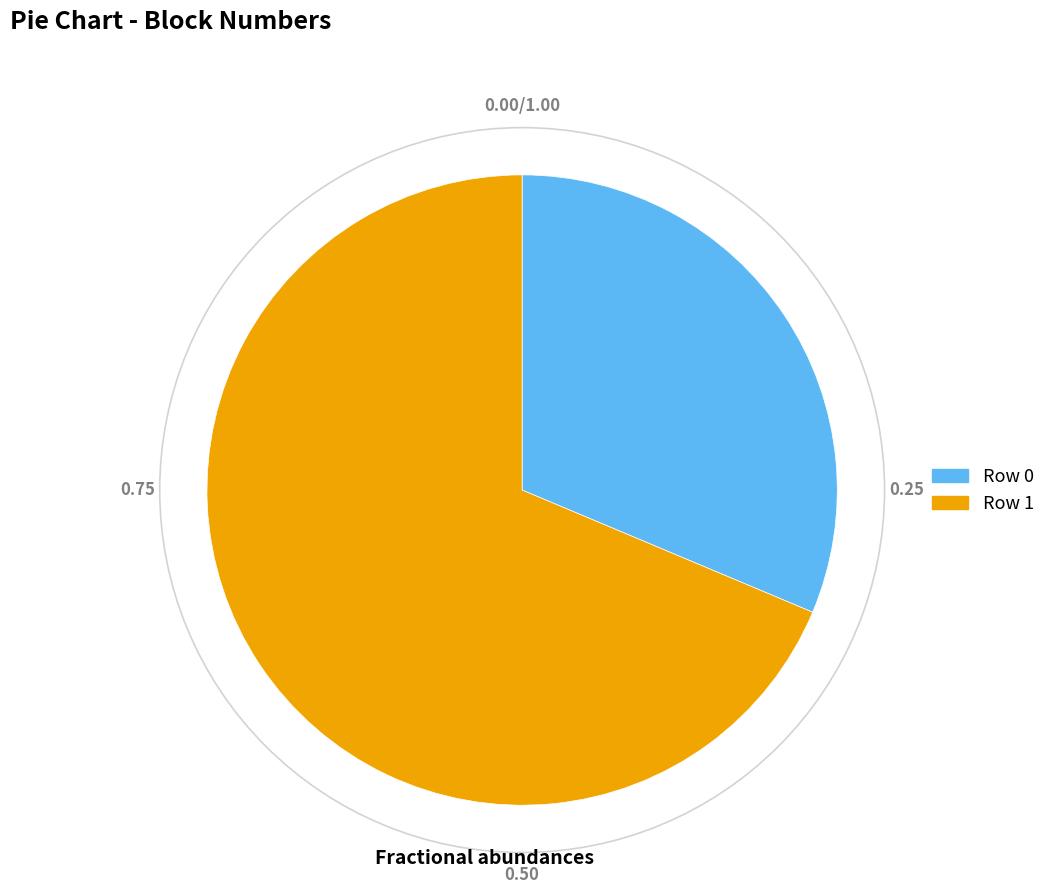

Which category has the smallest portion of the pie?

Row 0